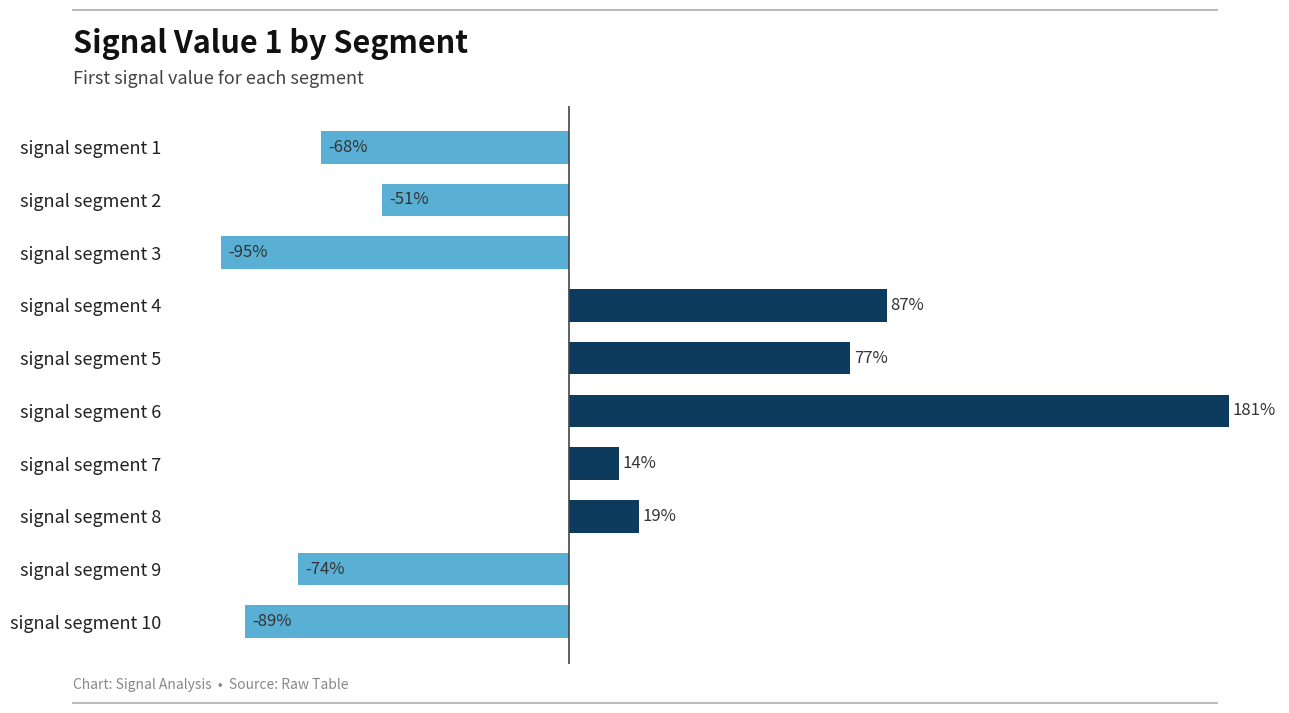

At which category does the chart reach its minimum across all series?

signal segment 3